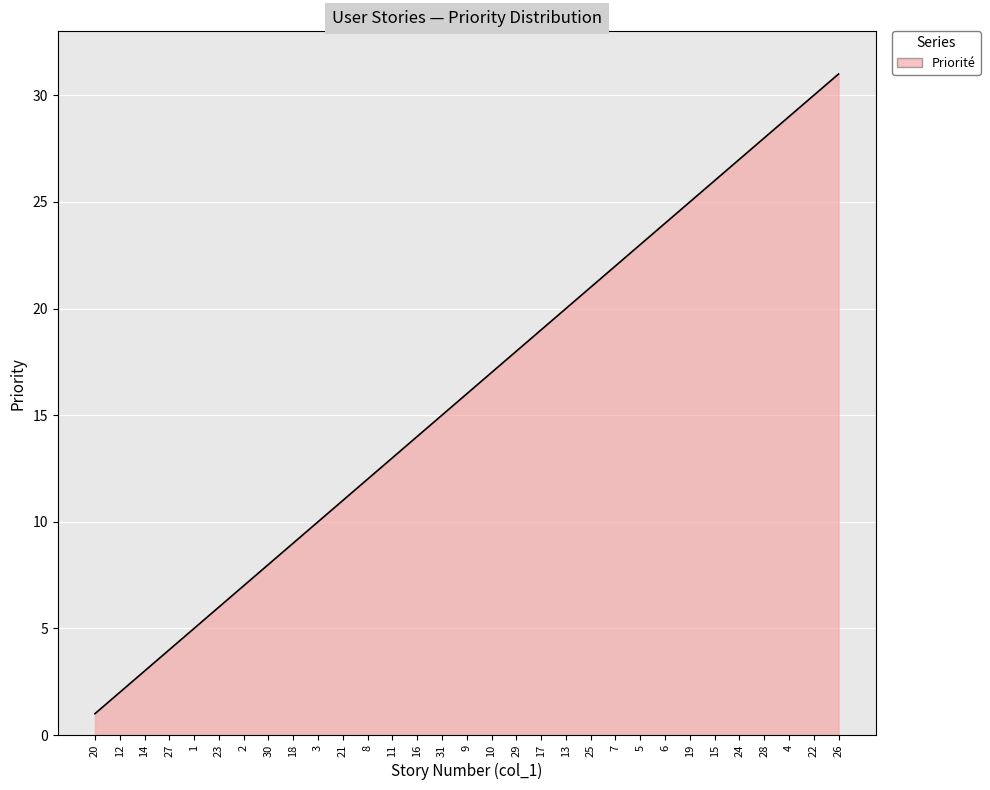

What position from the left is 4?

29